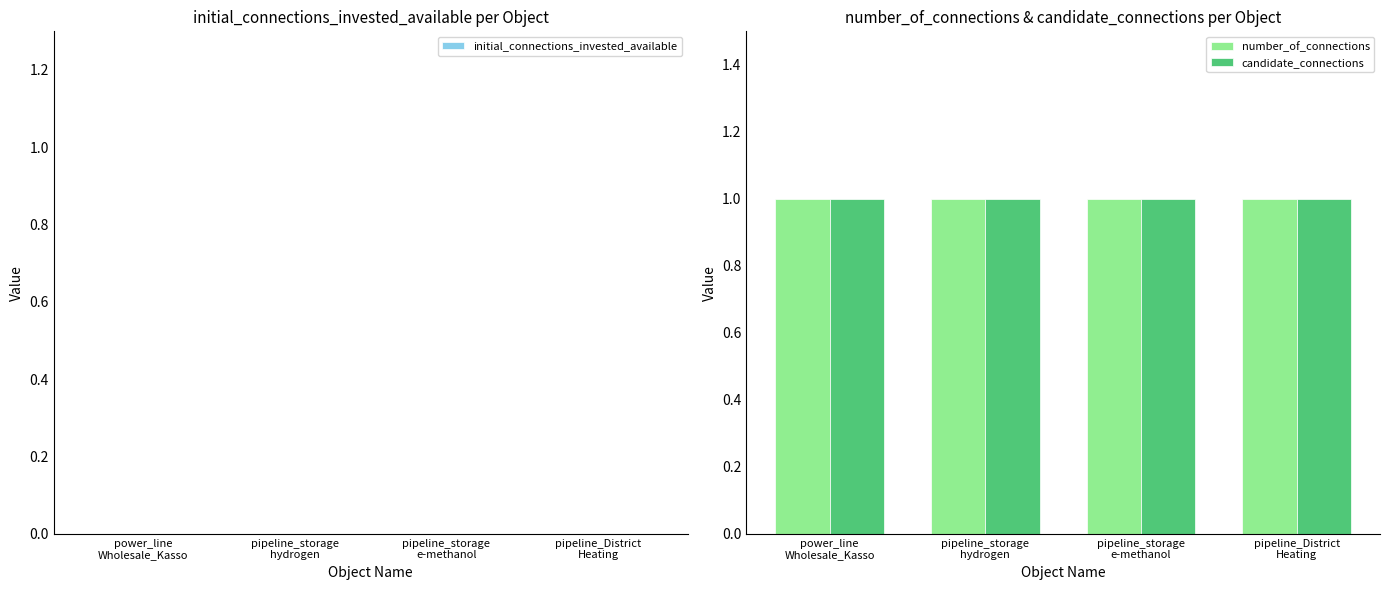

The value of initial_connections_invested_available at pipeline_District
Heating is 0. True or false?

True